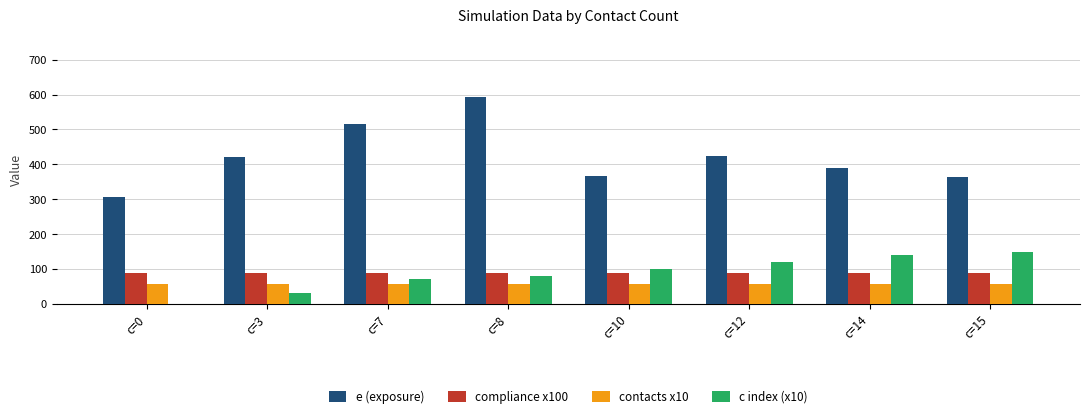

The value of compliance x100 at c=10 is 138.6. True or false?

False